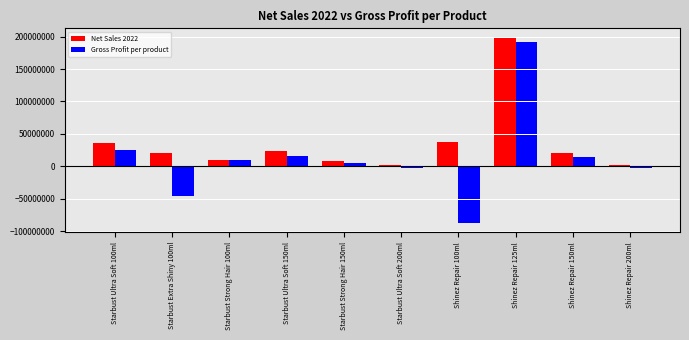

Is it true that Net Sales 2022 equals 8556990 at Starbust Strong Hair 150ml?

True